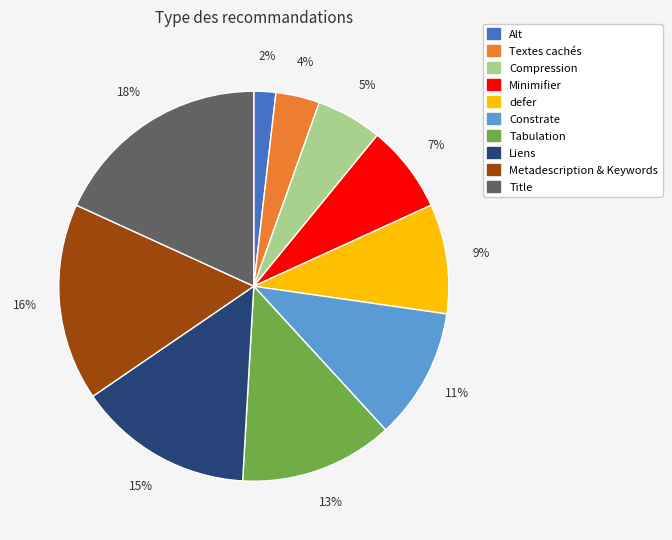

Which slice is the largest?

Title